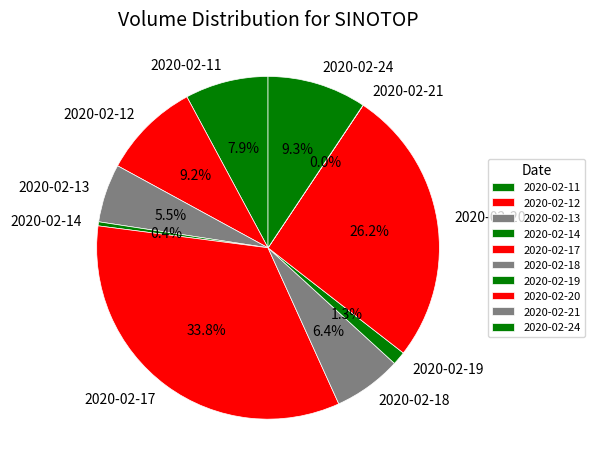

Between 2020-02-18 and 2020-02-19, which is larger?

2020-02-18